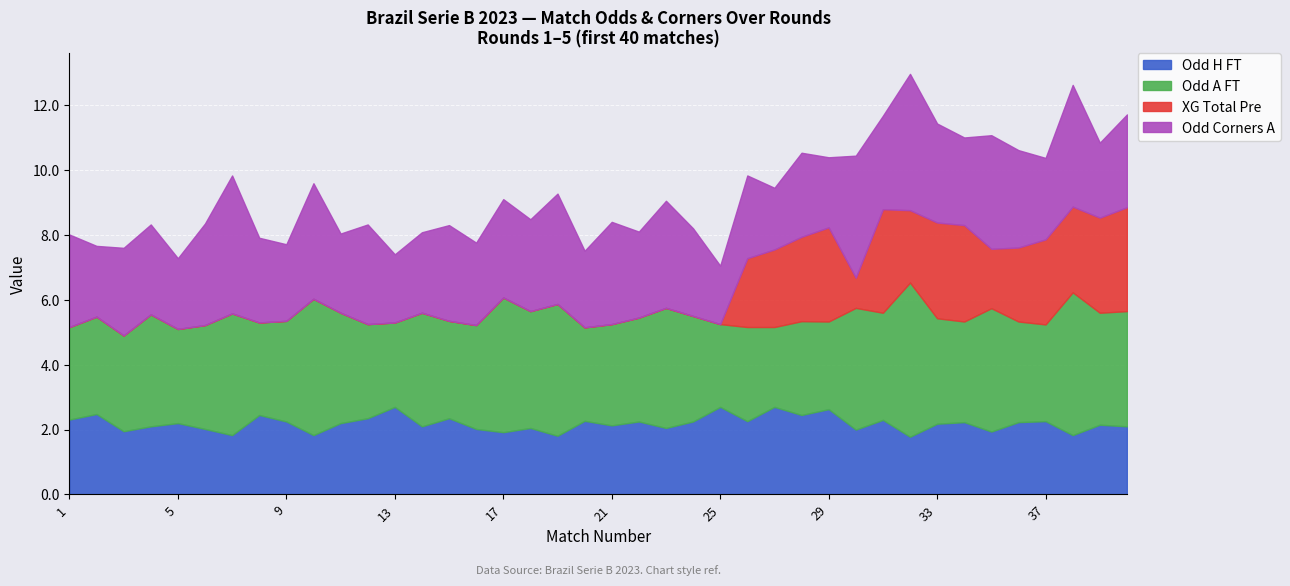

After their last crossing, which series has the higher values: XG_Total_Pre or Odd_H_FT?

XG_Total_Pre